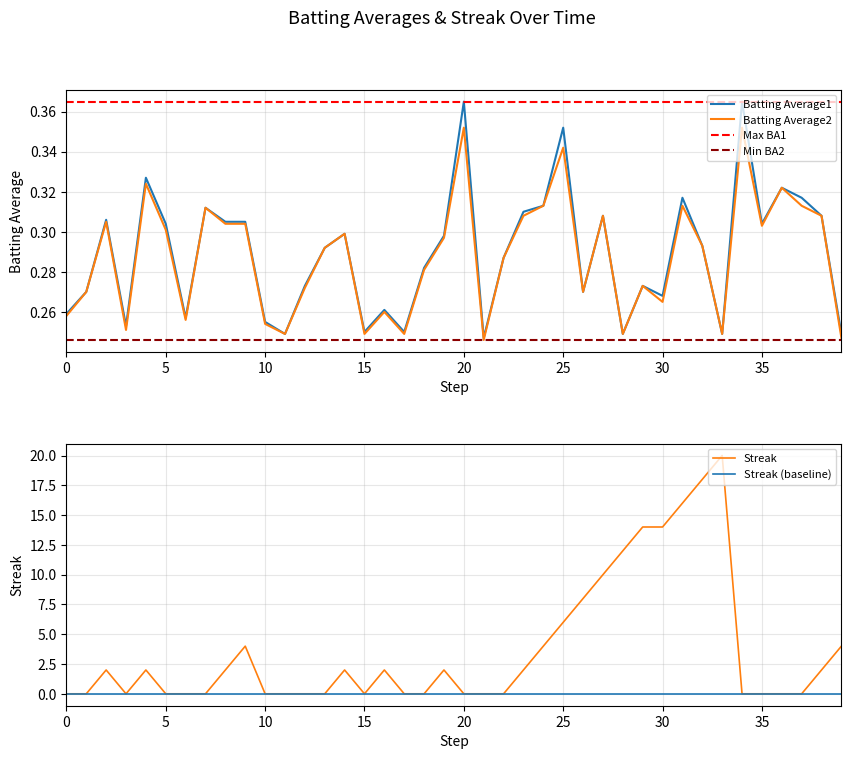

The Batting Average2 series shows 0.4 at 15. True or false?

False